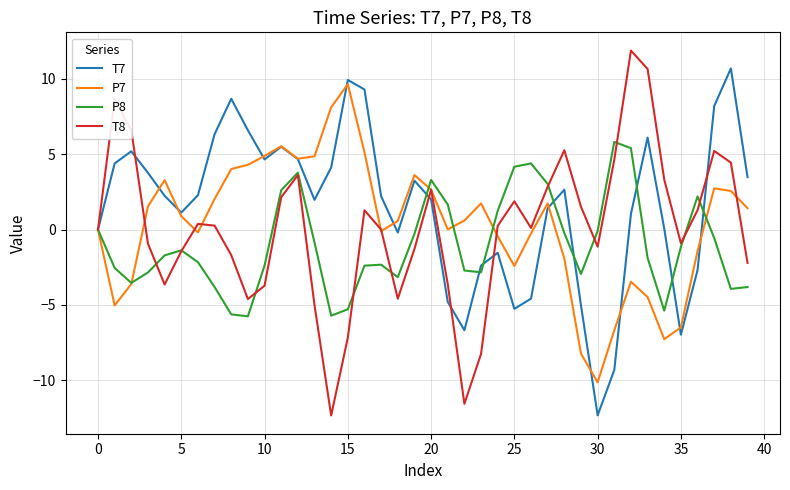

What is the highest value of the T8 series?

11.9